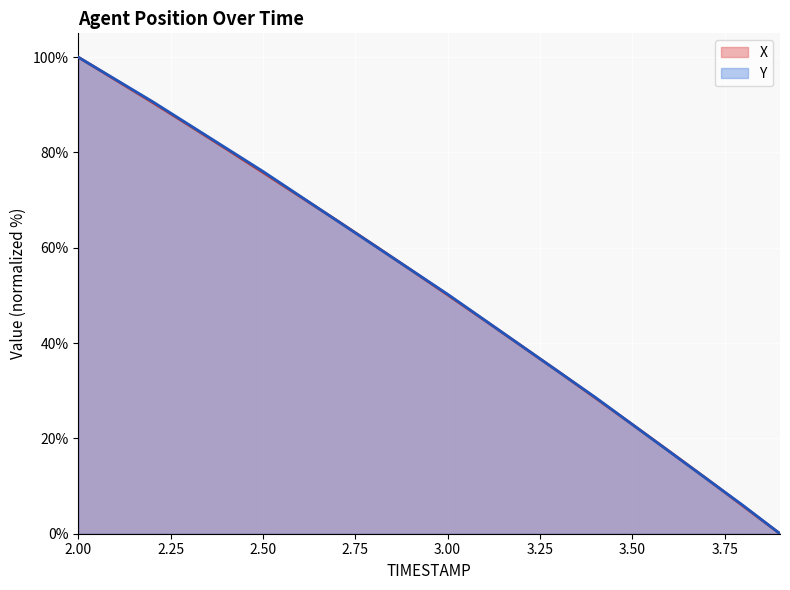

What is the spread (max minus min) of values at 2.3?

0.1